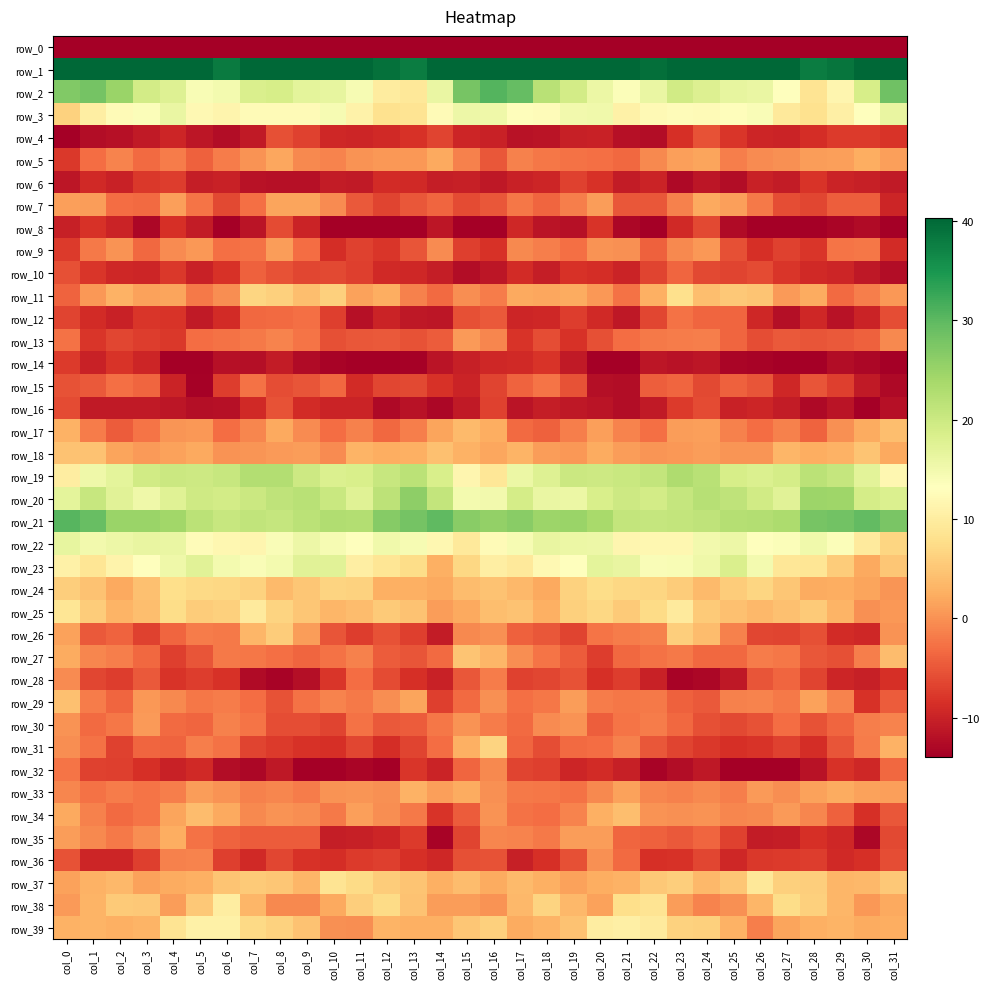

What is the smallest value displayed?

-245.9